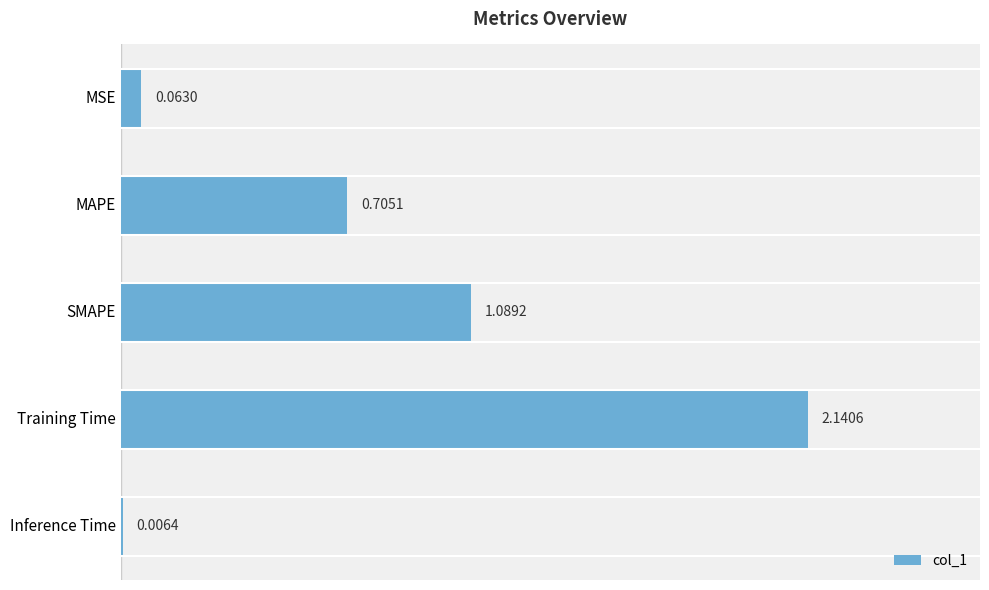

What is the sum of the values at MAPE and MSE?

0.8